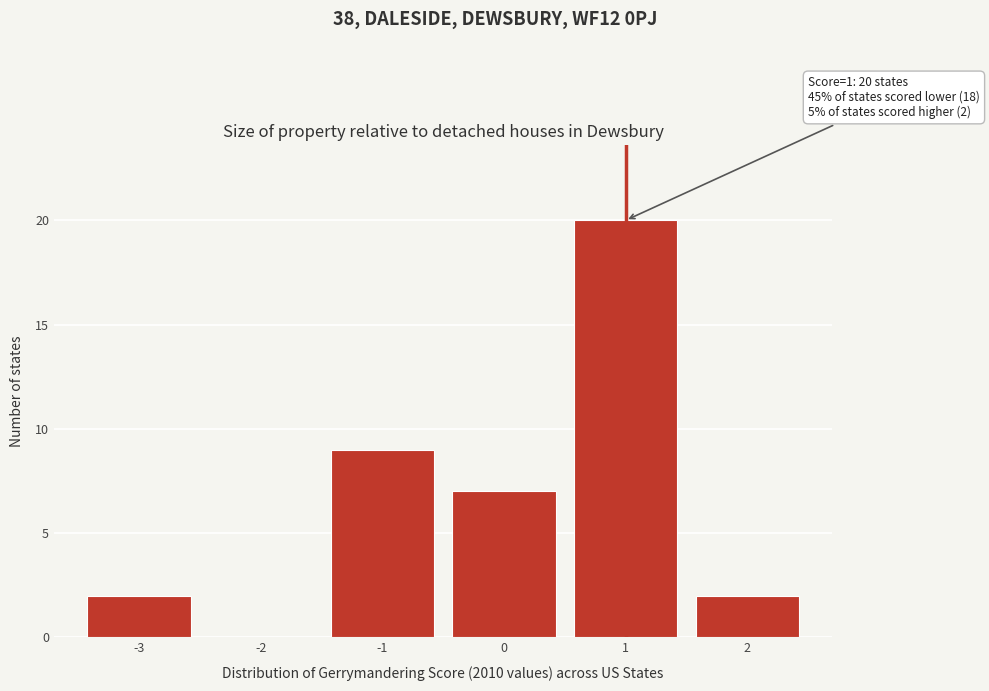

Over which range of the x-axis is the bar tallest?

0.5 to 1.5